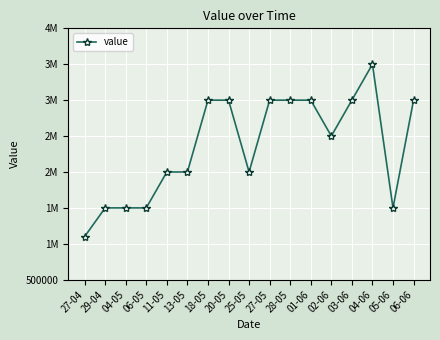

Does the chart have visible grid lines?

Yes